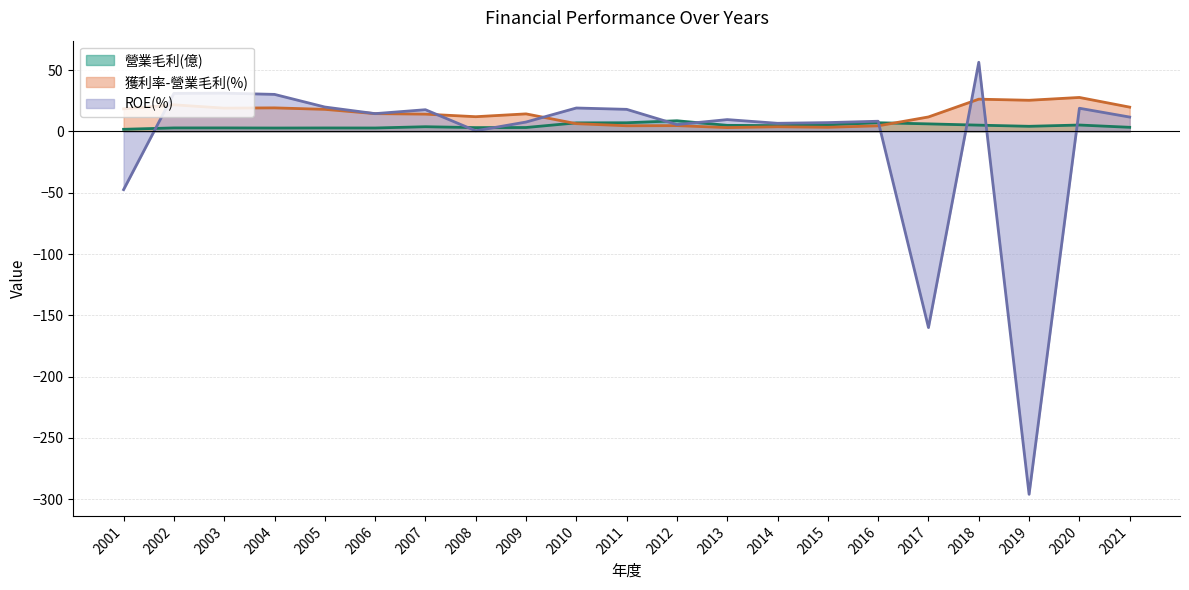

Rank the series by their maximum value, from lowest to highest.

營業毛利(億), 獲利率-營業毛利(%), ROE(%)